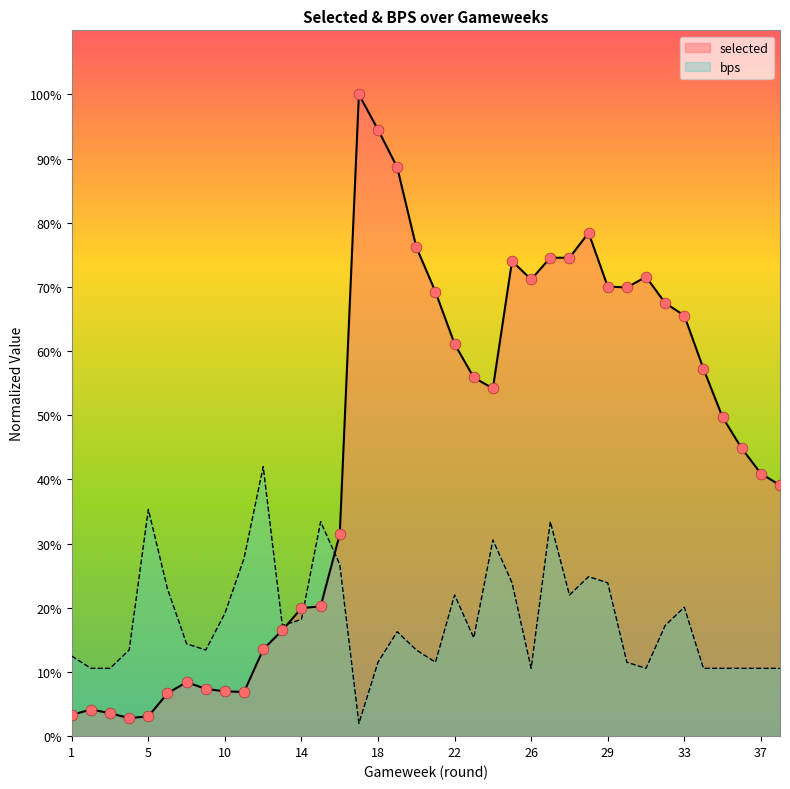

What is the total value across all series at 11?

34.6